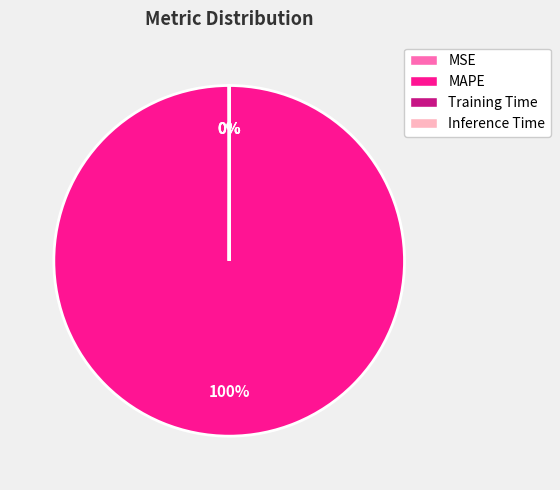

Which category has the biggest portion of the pie?

MAPE